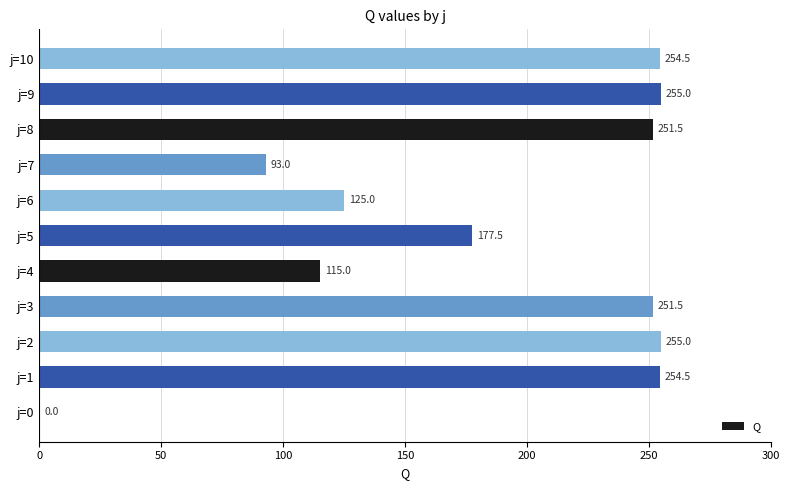

The chart shows a value of 254.5 at j=1. True or false?

True